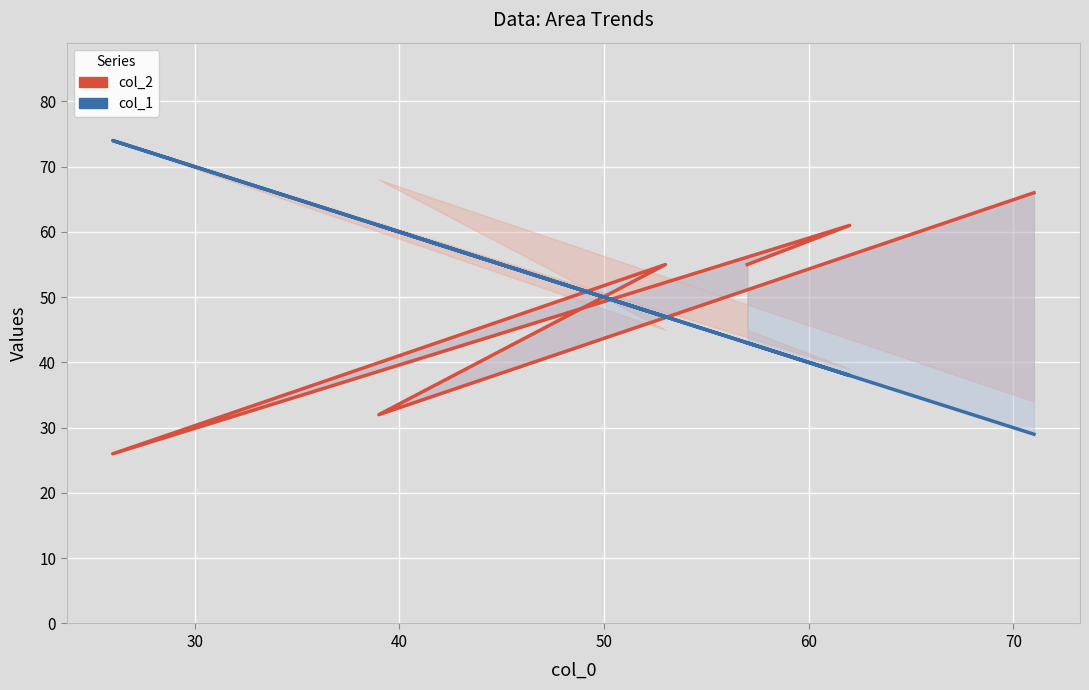

How many col_1 (Series B) values are between 38 and 61?

4